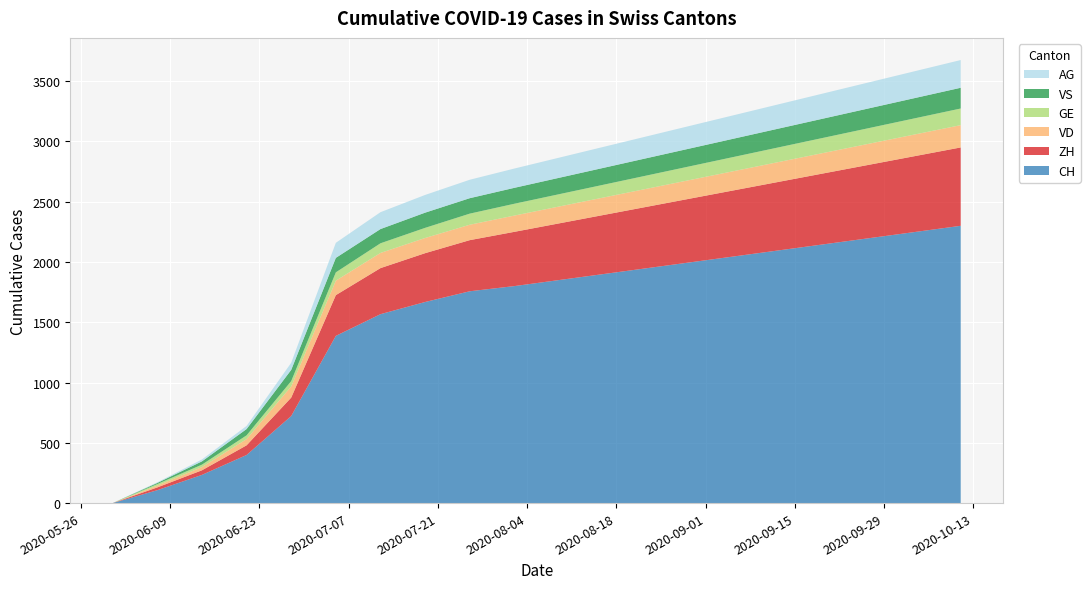

Reading left to right, extract all data points from this chart.

CH: 2020-05-31=0	2020-06-07=107	2020-06-14=234	2020-06-21=399	2020-06-28=722	2020-07-05=1387	2020-07-12=1567	2020-07-19=1668	2020-07-26=1757	2020-08-02=1800	2020-08-09=1850	2020-08-16=1900	2020-08-23=1950	2020-08-30=2000	2020-09-06=2050	2020-09-13=2100	2020-09-20=2150	2020-09-27=2200	2020-10-04=2250	2020-10-11=2300
ZH: 2020-05-31=0	2020-06-07=23	2020-06-14=38	2020-06-21=80	2020-06-28=153	2020-07-05=338	2020-07-12=382	2020-07-19=405	2020-07-26=424	2020-08-02=450	2020-08-09=470	2020-08-16=490	2020-08-23=510	2020-08-30=530	2020-09-06=550	2020-09-13=570	2020-09-20=590	2020-09-27=610	2020-10-04=630	2020-10-11=650
VD: 2020-05-31=0	2020-06-07=15	2020-06-14=27	2020-06-21=52	2020-06-28=93	2020-07-05=120	2020-07-12=126	2020-07-19=126	2020-07-26=128	2020-08-02=135	2020-08-09=140	2020-08-16=145	2020-08-23=150	2020-08-30=155	2020-09-06=160	2020-09-13=165	2020-09-20=170	2020-09-27=175	2020-10-04=180	2020-10-11=185
GE: 2020-05-31=0	2020-06-07=13	2020-06-14=20	2020-06-21=31	2020-06-28=44	2020-07-05=69	2020-07-12=80	2020-07-19=84	2020-07-26=92	2020-08-02=98	2020-08-09=102	2020-08-16=106	2020-08-23=110	2020-08-30=114	2020-09-06=118	2020-09-13=122	2020-09-20=126	2020-09-27=130	2020-10-04=134	2020-10-11=138
VS: 2020-05-31=0	2020-06-07=9	2020-06-14=27	2020-06-21=52	2020-06-28=93	2020-07-05=120	2020-07-12=118	2020-07-19=126	2020-07-26=128	2020-08-02=132	2020-08-09=136	2020-08-16=140	2020-08-23=144	2020-08-30=148	2020-09-06=152	2020-09-13=156	2020-09-20=160	2020-09-27=164	2020-10-04=168	2020-10-11=172
AG: 2020-05-31=0	2020-06-07=5	2020-06-14=16	2020-06-21=26	2020-06-28=59	2020-07-05=125	2020-07-12=140	2020-07-19=147	2020-07-26=153	2020-08-02=160	2020-08-09=167	2020-08-16=174	2020-08-23=181	2020-08-30=188	2020-09-06=195	2020-09-13=202	2020-09-20=209	2020-09-27=216	2020-10-04=223	2020-10-11=230